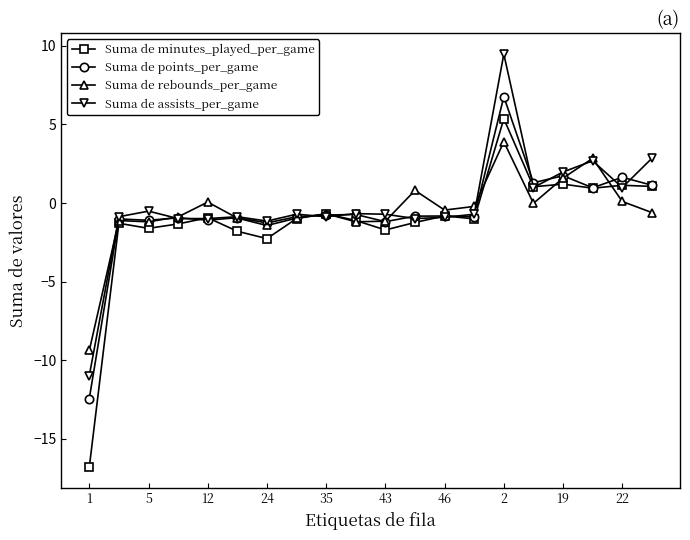

Which series has the largest range (max minus min)?

Suma de minutes_played_per_game